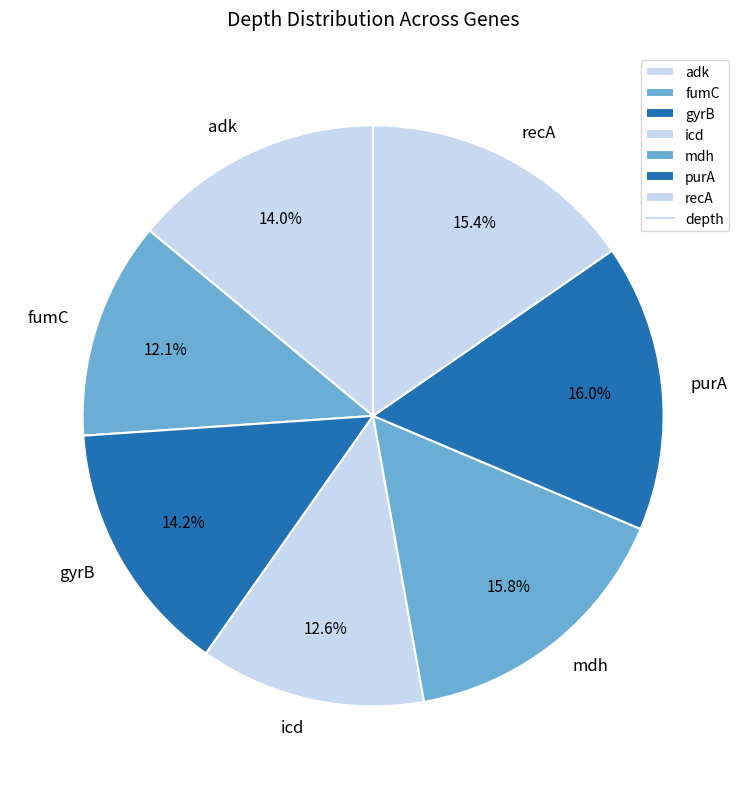

Approximately how many times larger is the value at recA compared to adk?

1.1